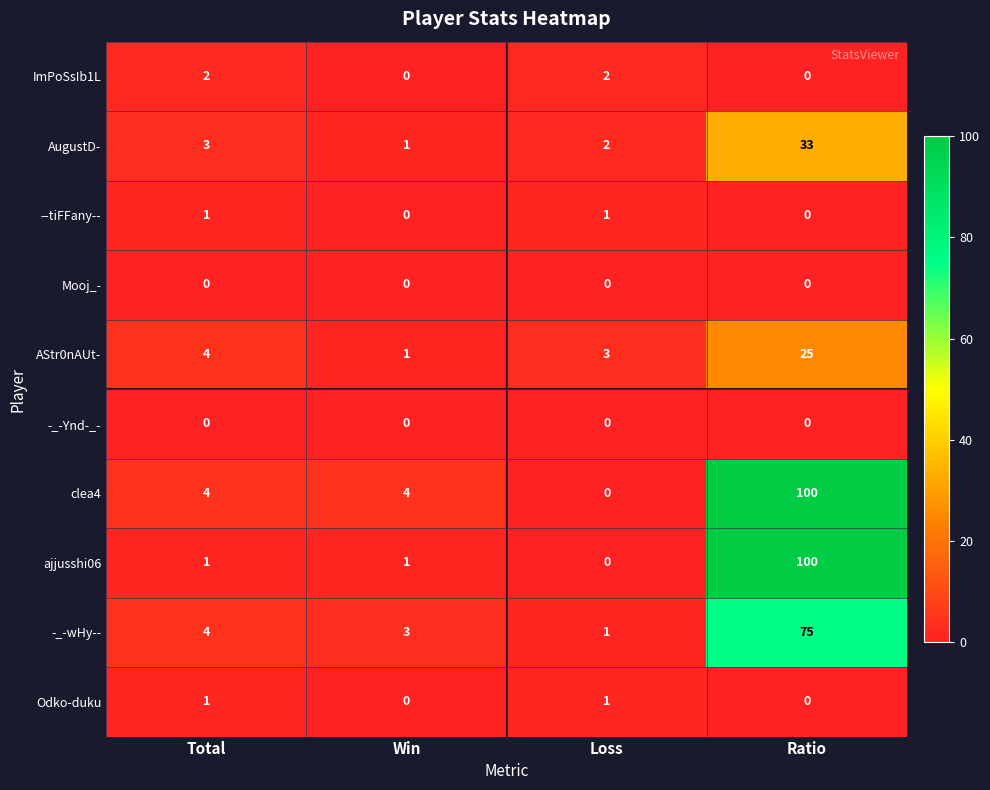

How many values in clea4 are above zero?

3